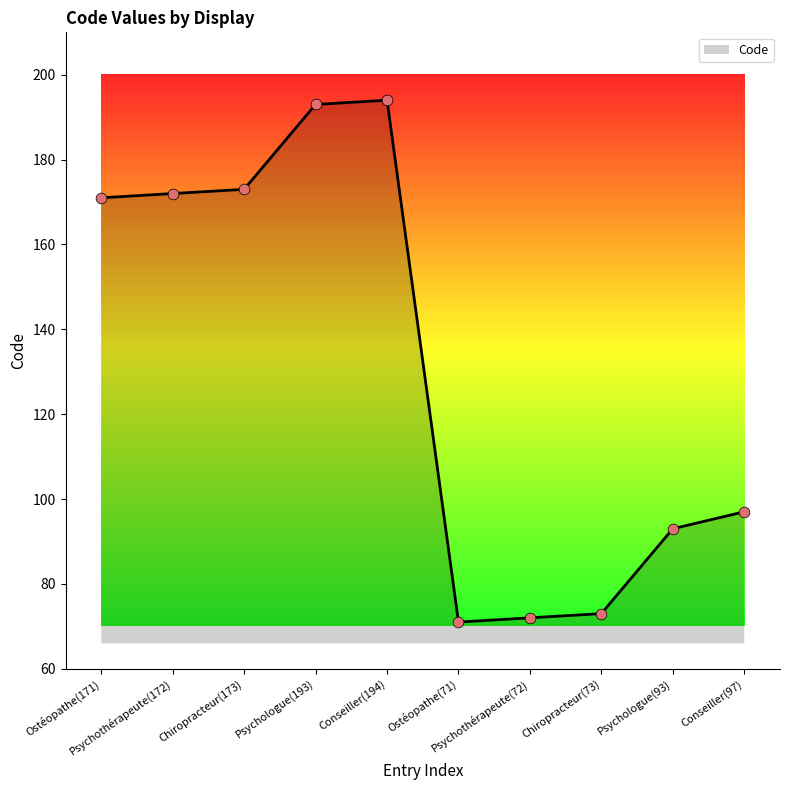

What is the ratio of the value at Chiropracteur(173) to the value at Psychologue(93)?

1.9